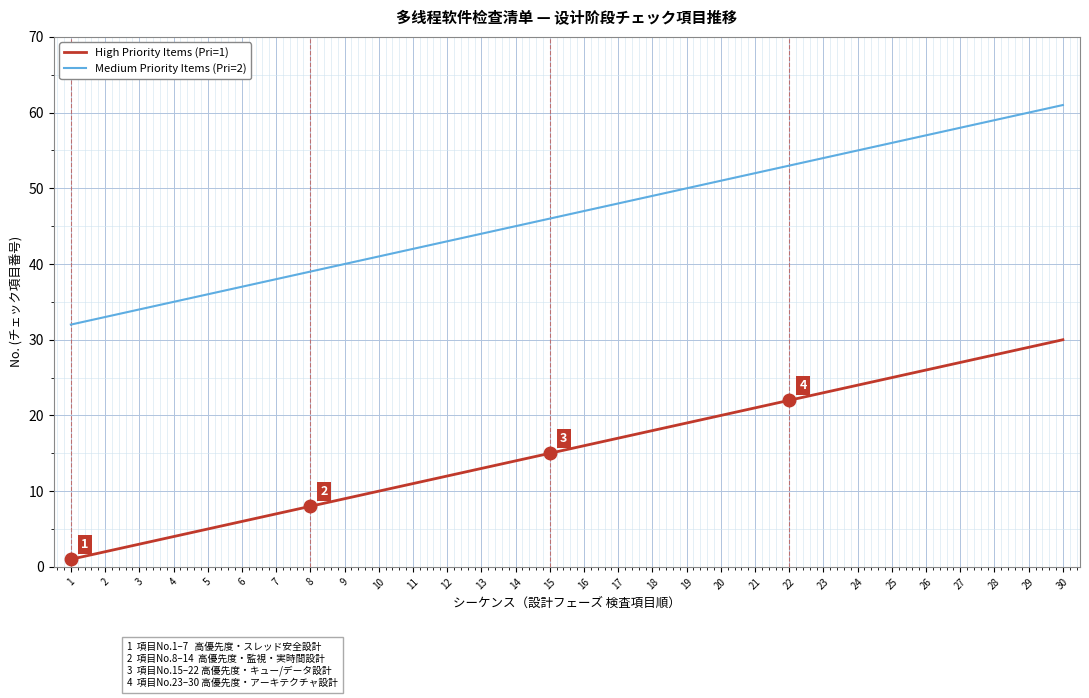

Which series has the largest total across all categories?

Medium Priority Items (Pri=2)